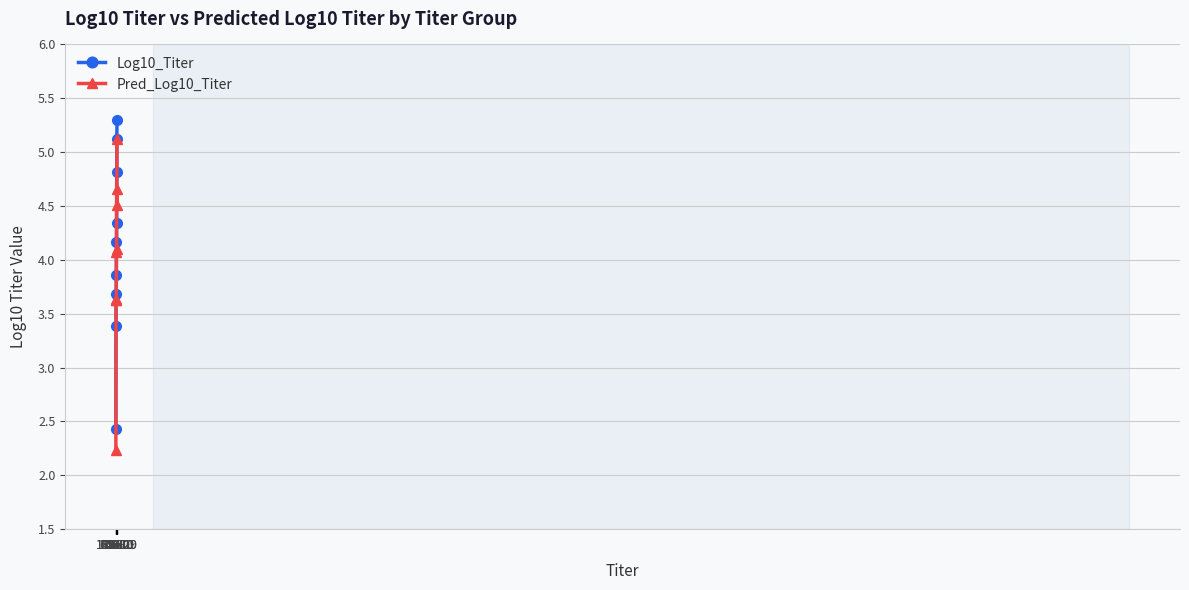

True or false: Pred_Log10_Titer has a value of 4.1 at 14580.

True